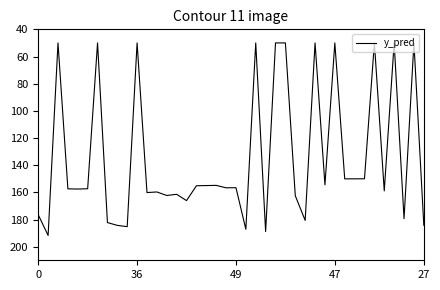

What is the maximum value shown in the chart?

191.7